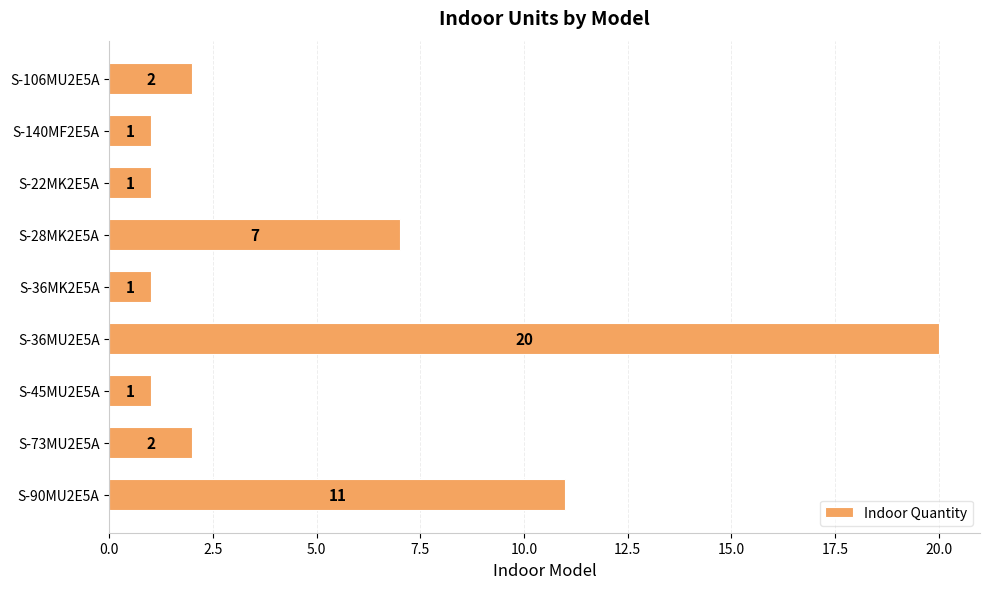

True or false: the data shows 1 at S-36MK2E5A.

True